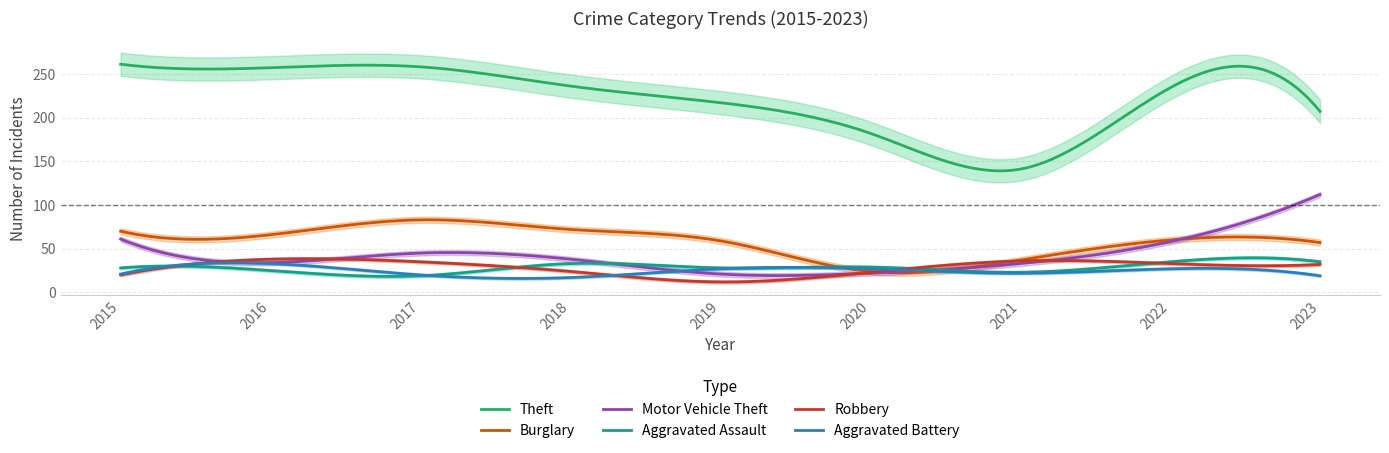

True or false: Theft and Aggravated Battery cross at least once.

False